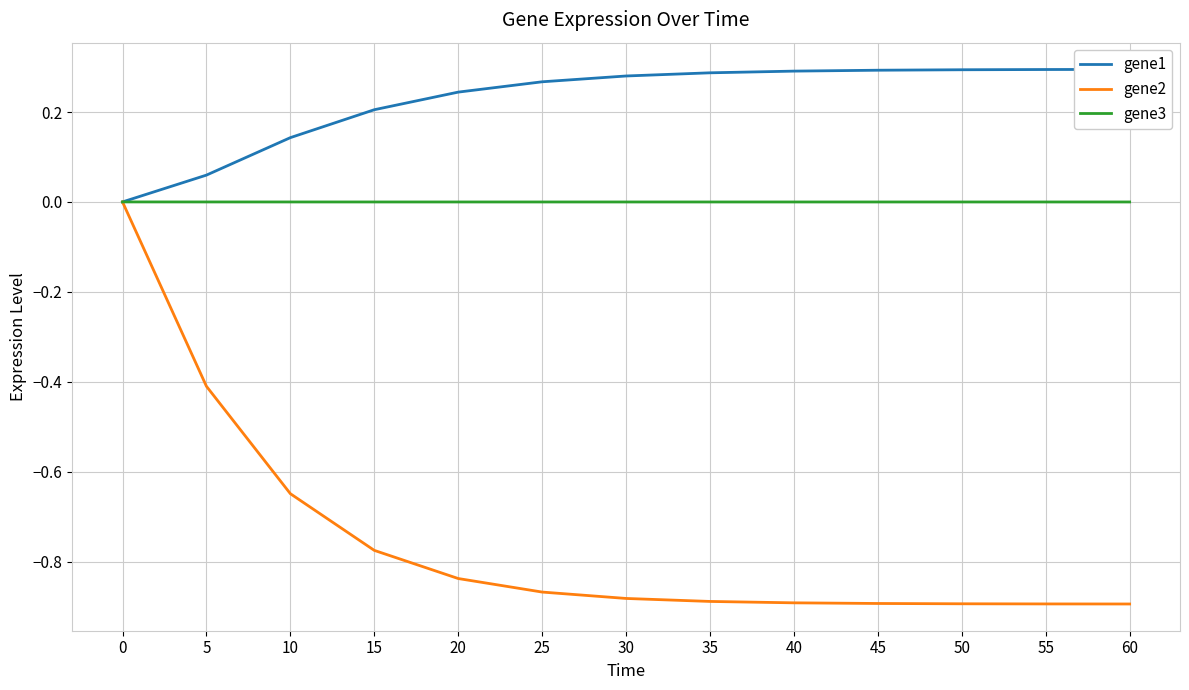

What is the minimum value for gene2?

-0.9